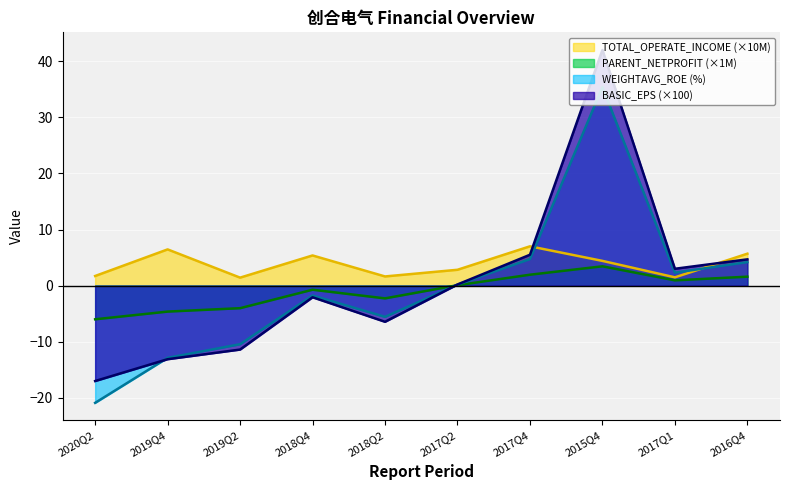

Reading left to right, list all the values displayed in this chart.

TOTAL_OPERATE_INCOME: 1.7	6.5	1.4	5.4	1.6	2.8	7.0	4.4	1.5	5.7
PARENT_NETPROFIT: -6.0	-4.6	-4.0	-0.7	-2.3	0.1	1.9	3.4	0.9	1.6
BASIC_EPS_scaled: -17.0	-13.1	-11.4	-2.1	-6.5	0.2	5.5	42.0	3.0	4.7
WEIGHTAVG_ROE: -20.9	-12.9	-10.4	-1.8	-5.6	0.2	4.7	35.4	2.3	4.2